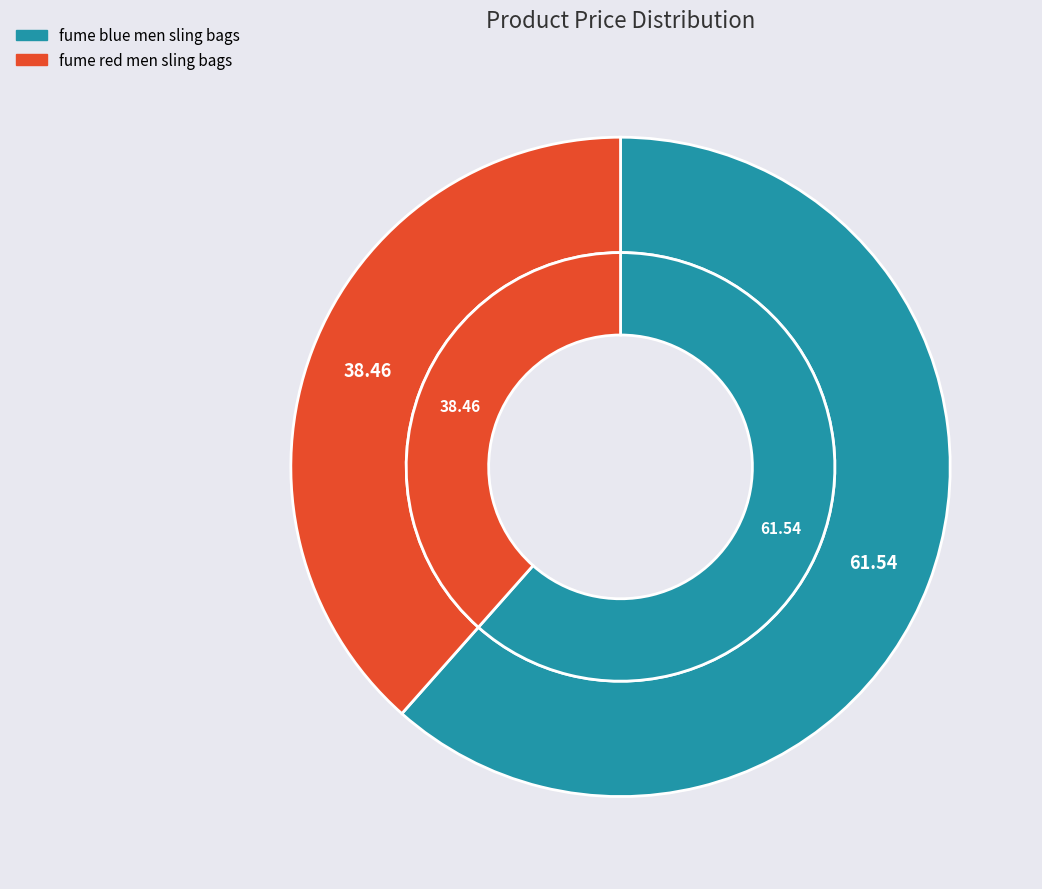

To the nearest percent, what is the difference between the largest and smallest slice percentages?

23%